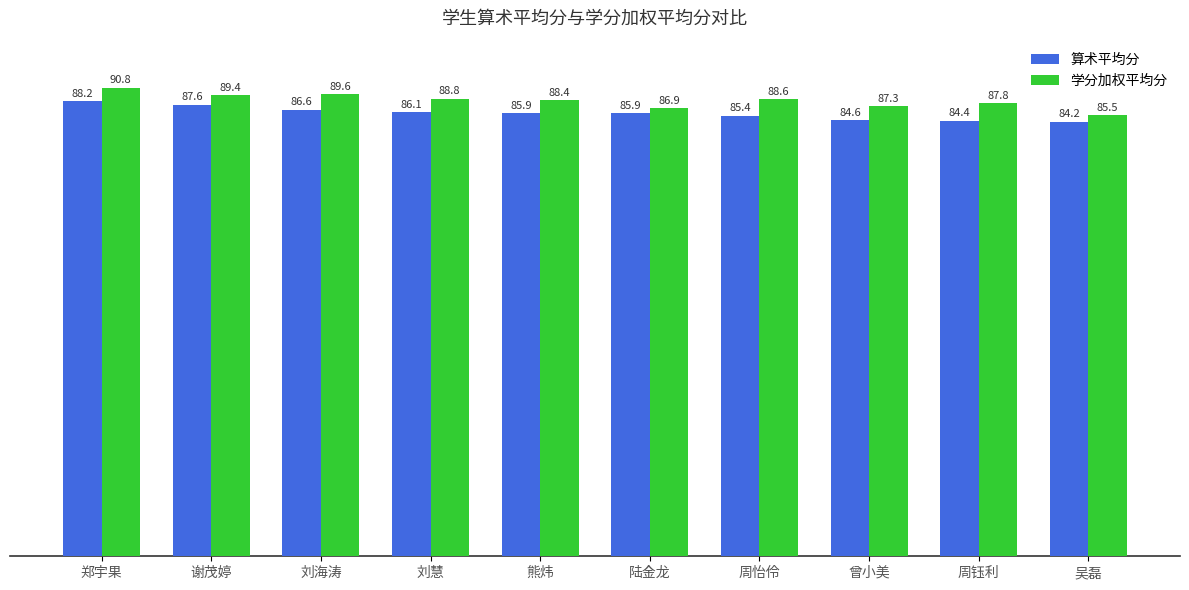

What is the sum of all 算术平均分 values?

858.9